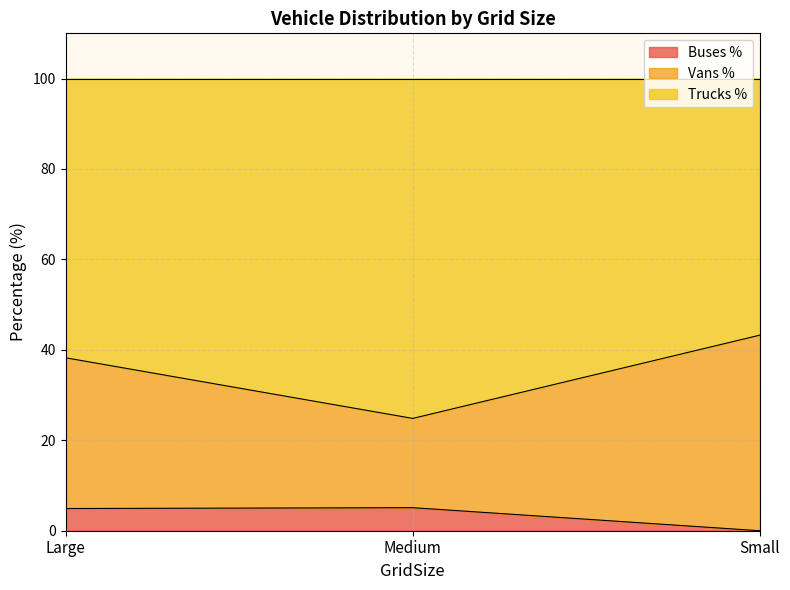

What is the approximate value of Buses % at Large?

4.9